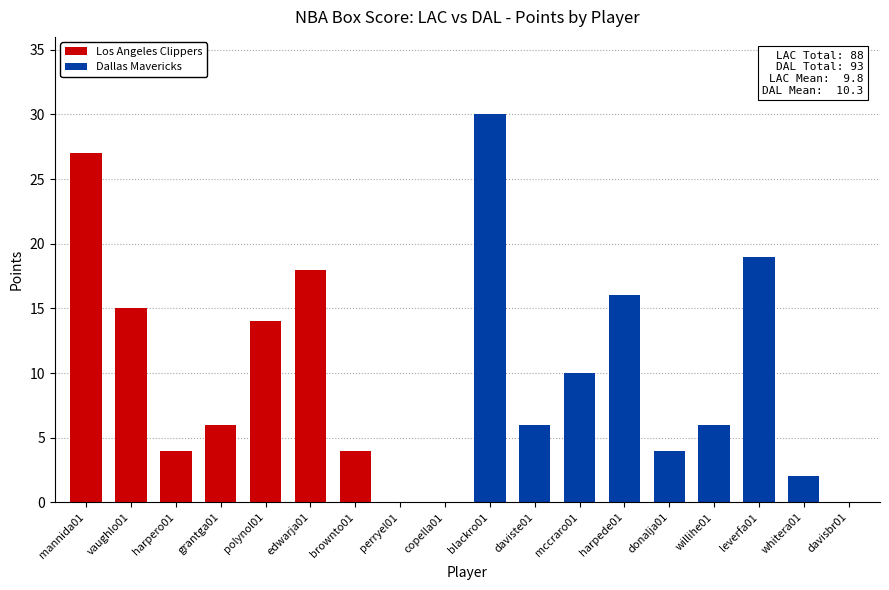

At polynol01, list the series in order from smallest to largest.

Dallas Mavericks, Los Angeles Clippers